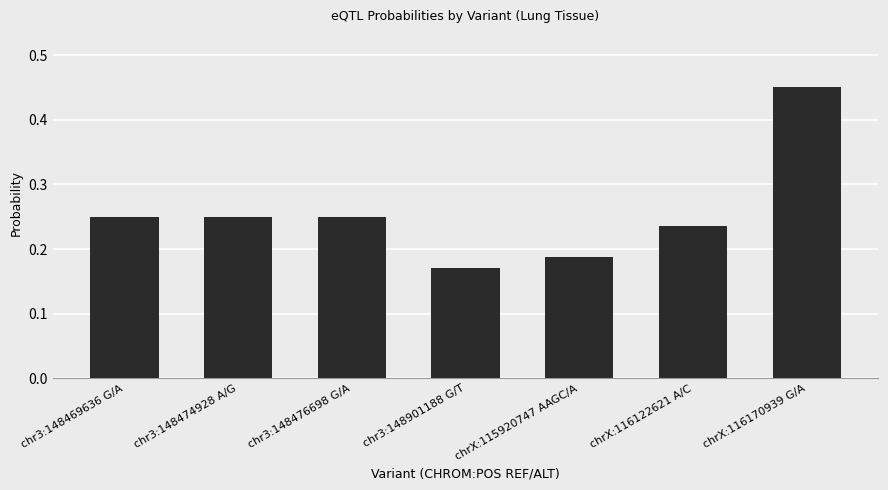

True or false: the data shows 0.8 at chrX:116170939 G/A.

False